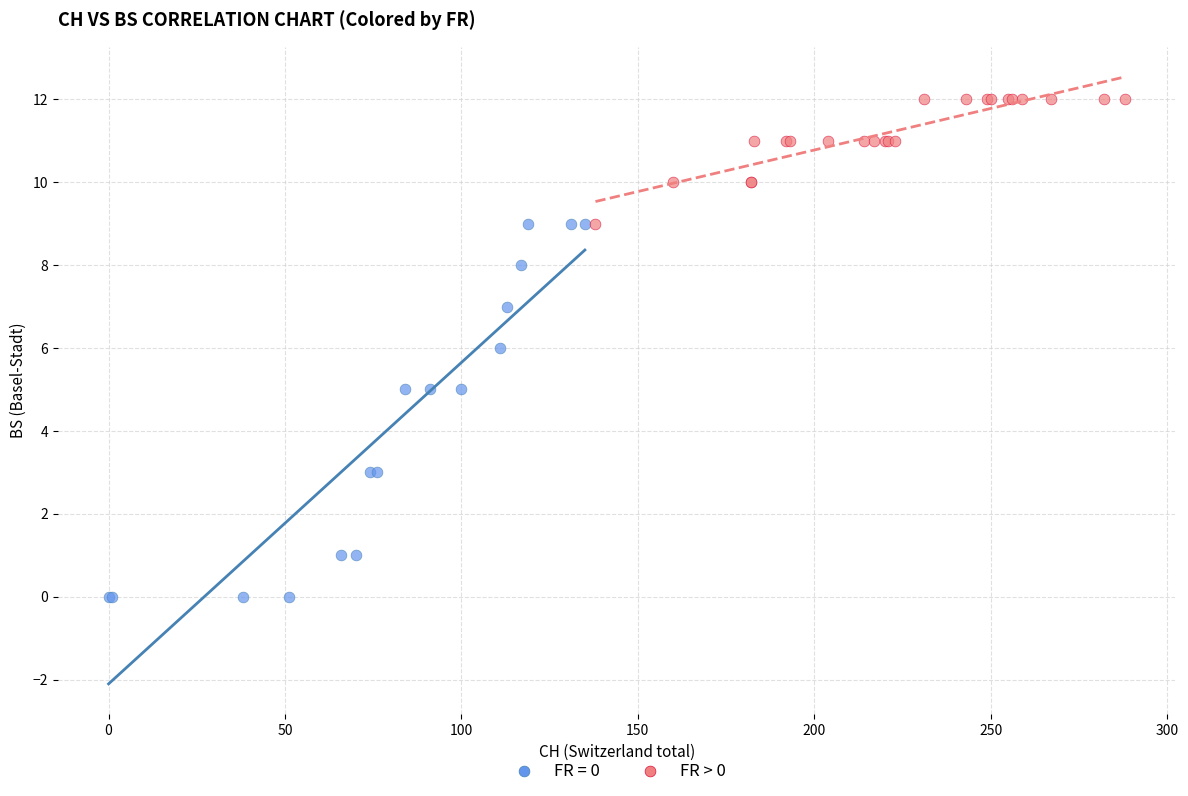

Which series contains the highest Y value?

FR > 0